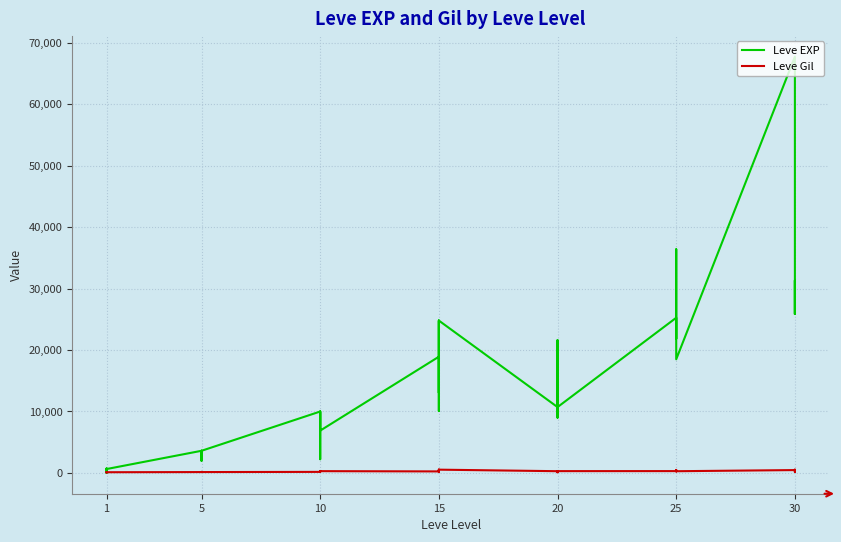

At how many categories does at least one series exceed 7607?

26